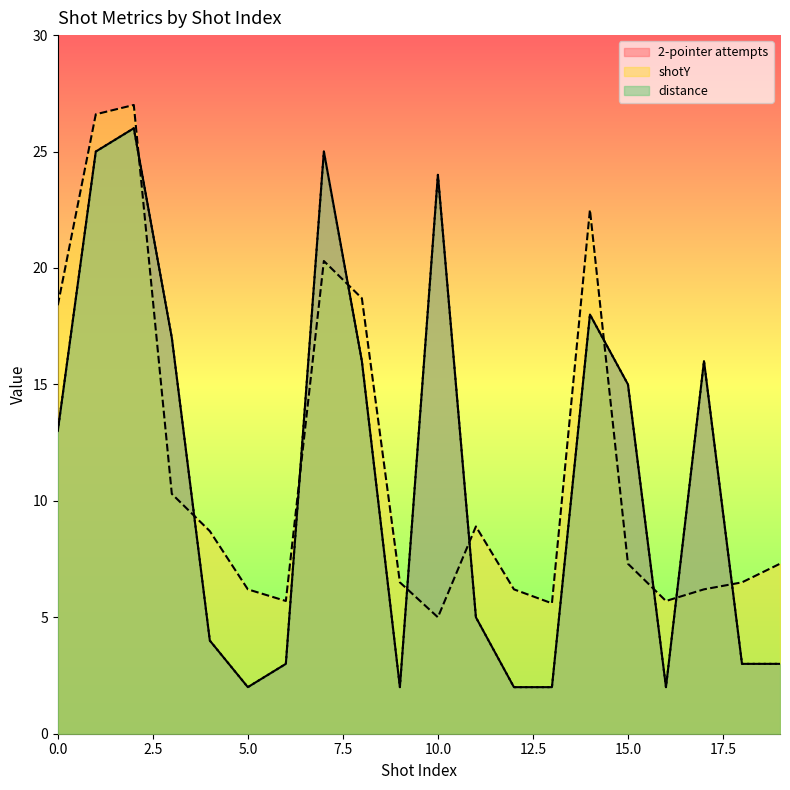

Does the chart display data point markers on the line(s)?

No